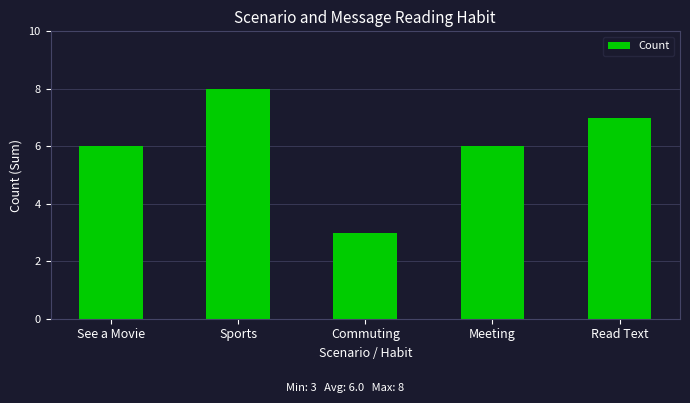

What is the difference between the values at Read Text and Commuting?

4